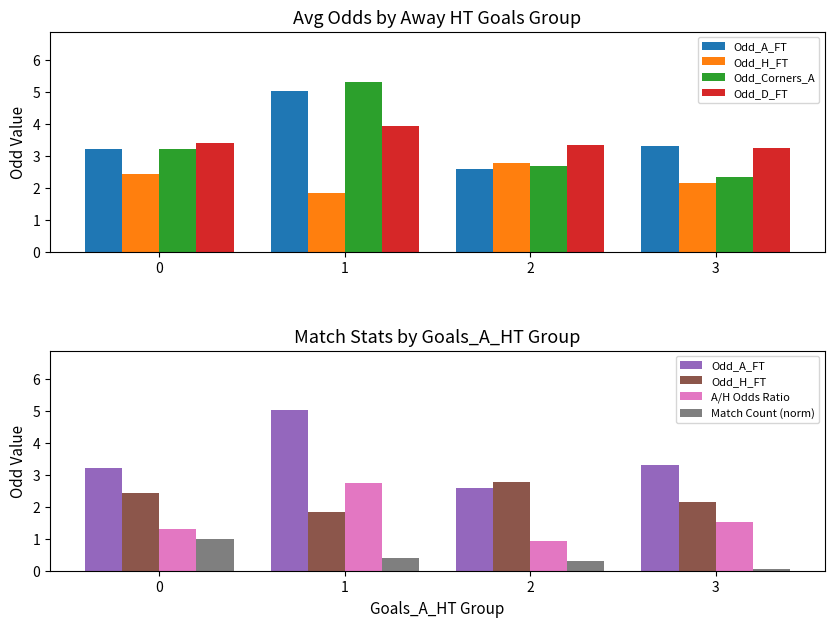

At which category does the chart reach its minimum across all series?

3